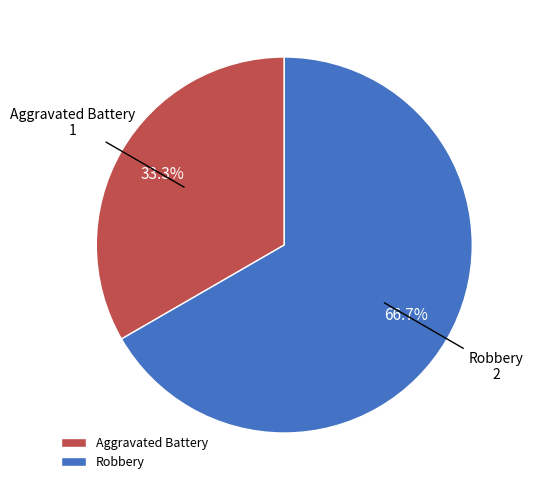

To the nearest percent, what is the difference between the largest and smallest slice percentages?

33%